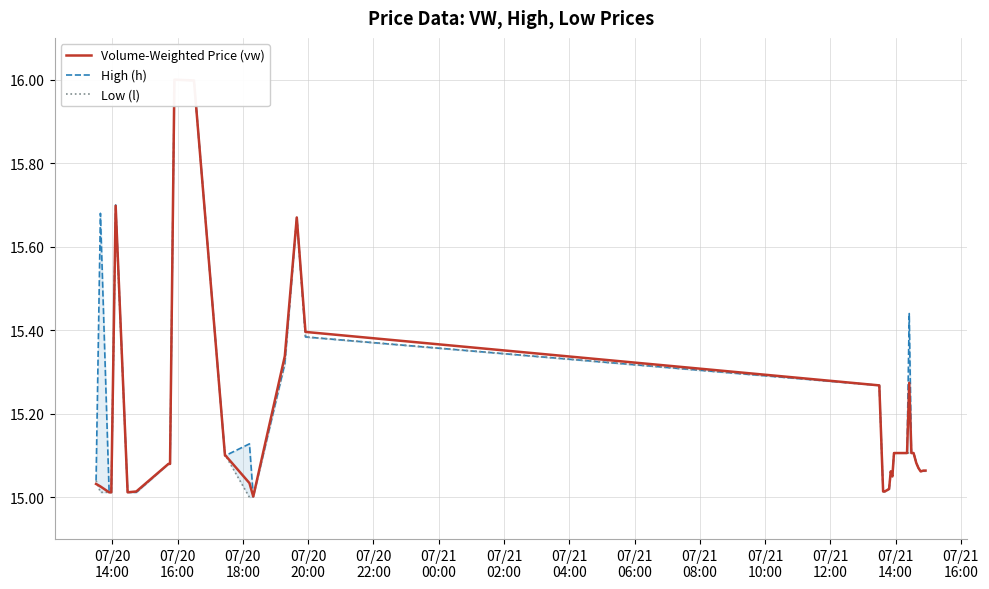

What is the value of the Volume-Weighted Price (vw) point at the 10th from the left?

16.0